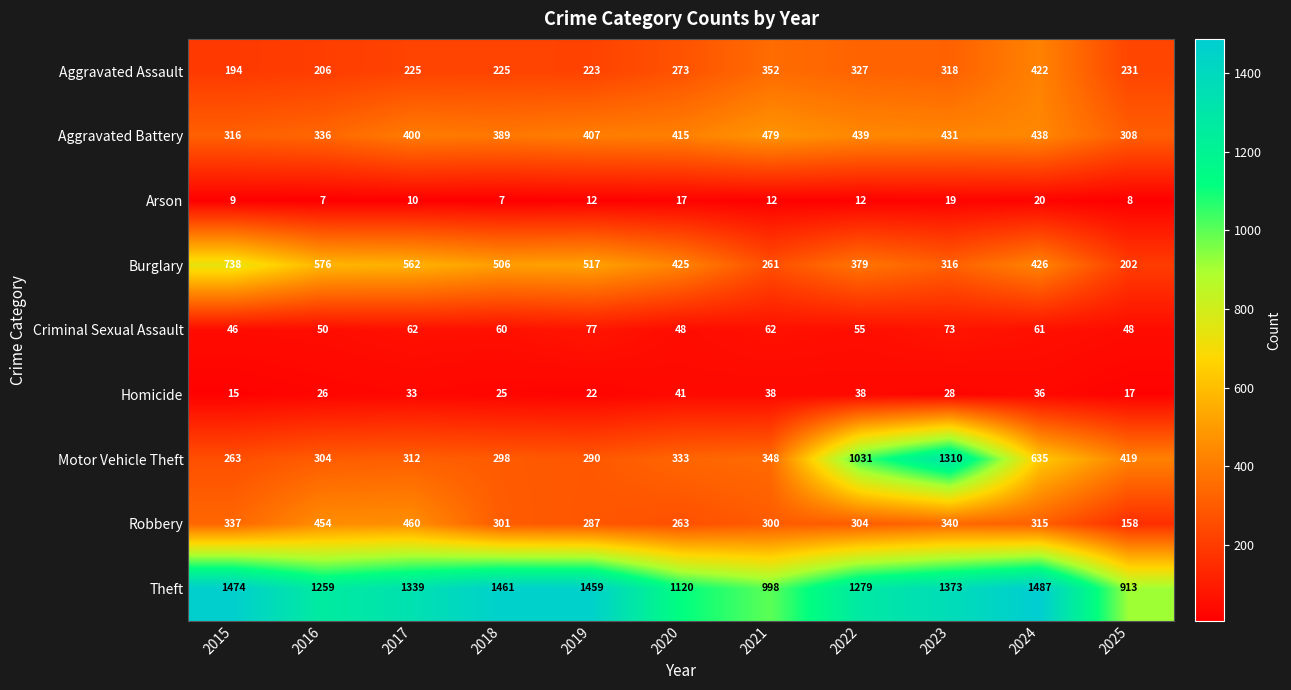

At which label does Burglary first exceed 426?

2015